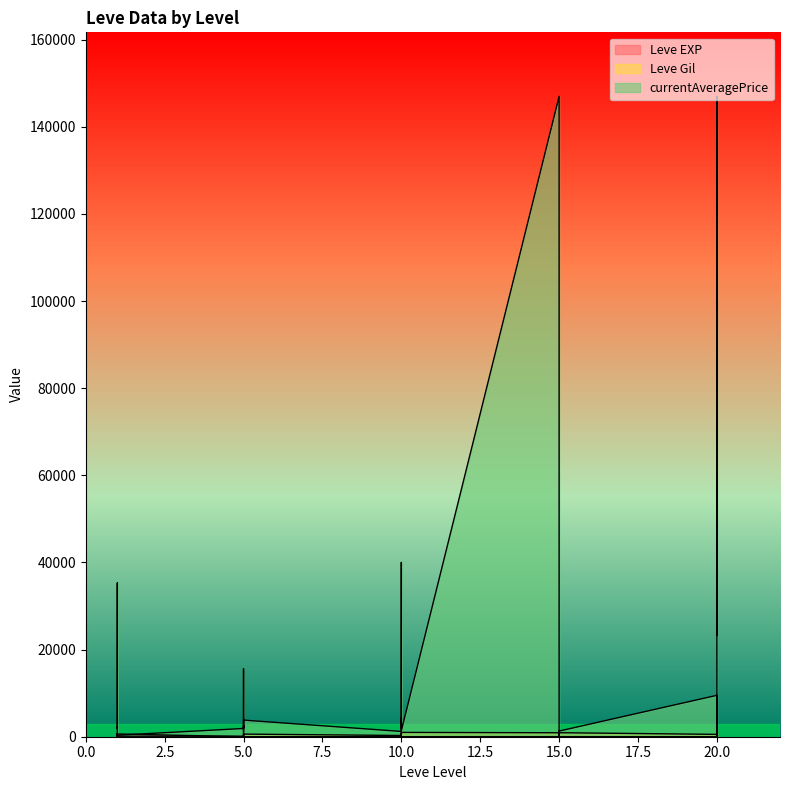

True or false: Leve EXP and currentAveragePrice cross at least once.

True